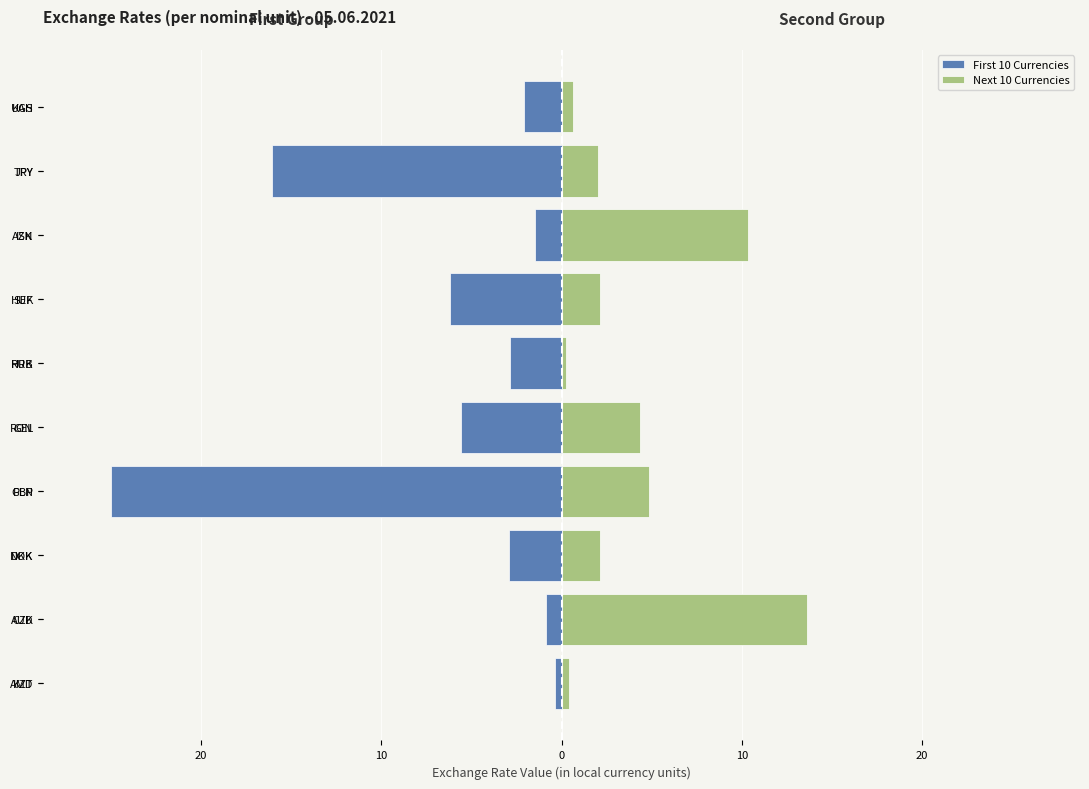

What is the value of the First 10 Currencies bar at the 5th from the left?

-2.9